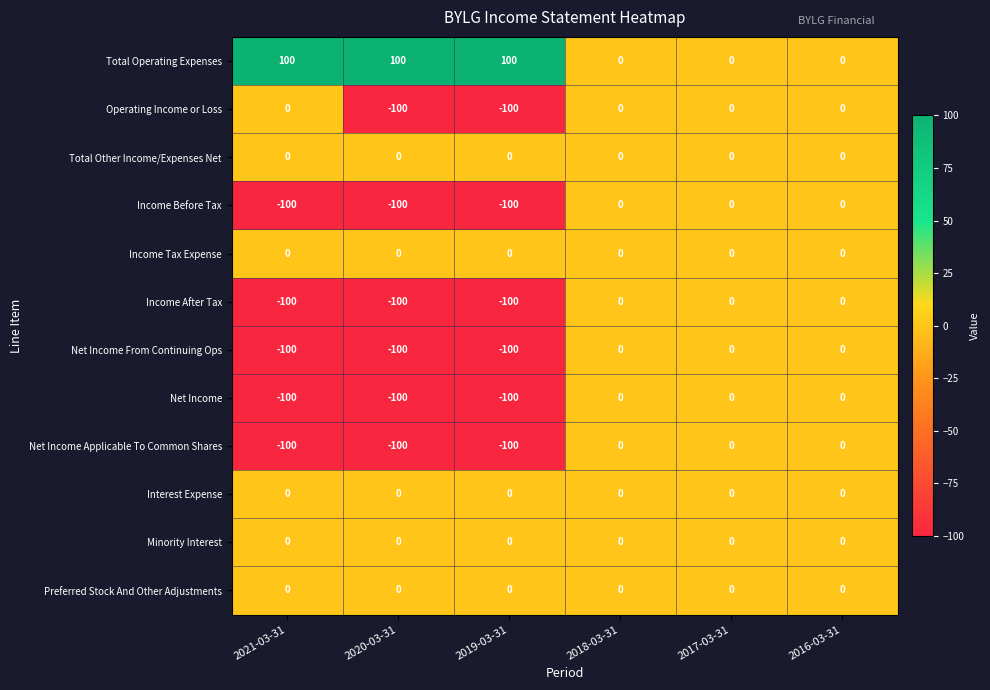

What is the greatest value displayed?

100